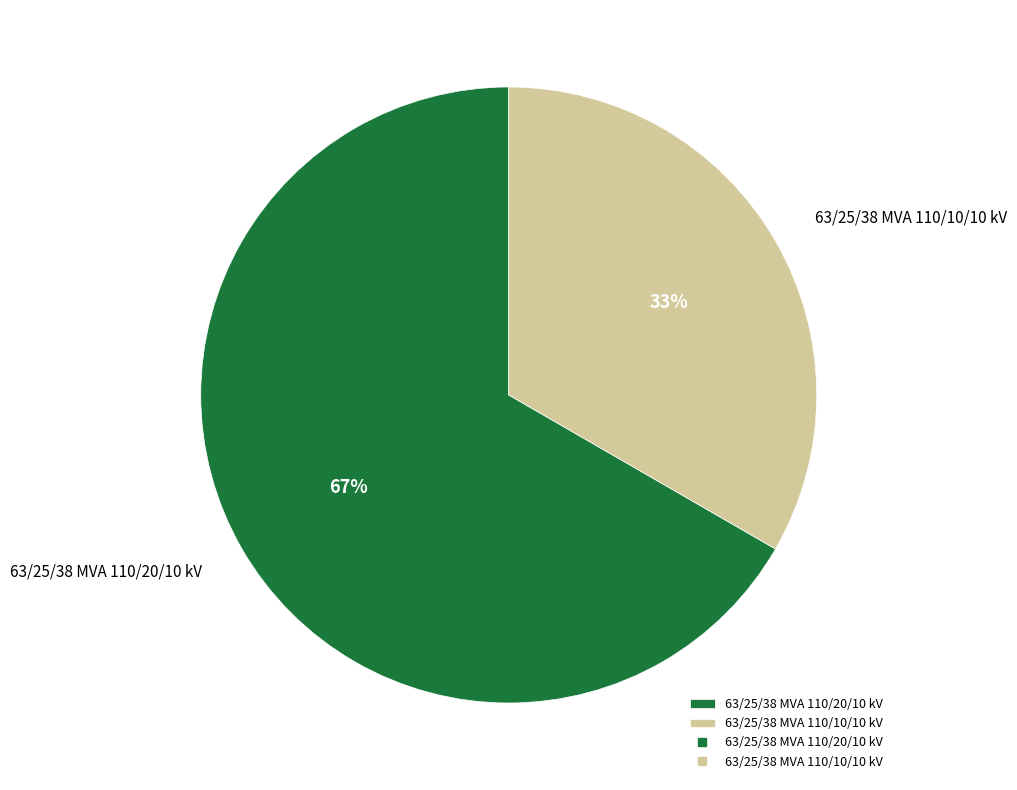

What is the smallest slice in the pie chart?

63/25/38 MVA 110/10/10 kV